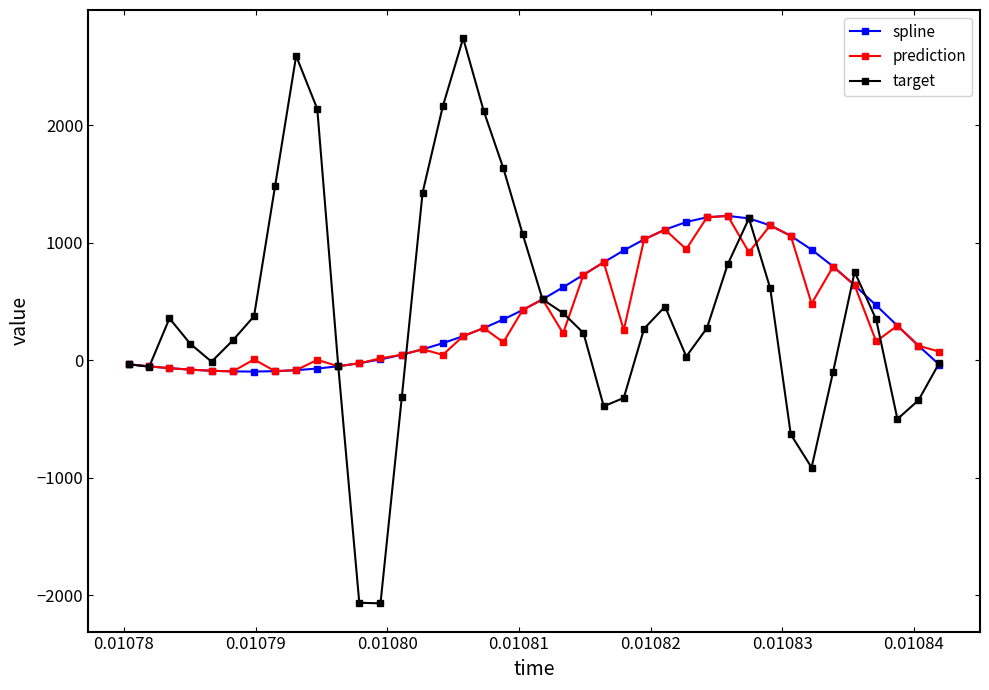

What is the difference between the maximum and minimum values in the target series?

4808.5